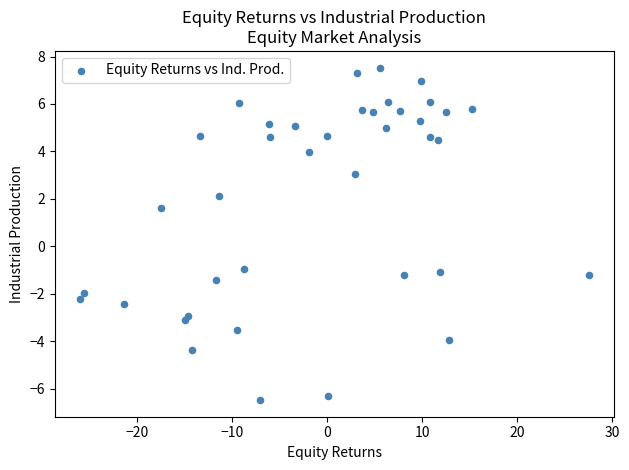

What Y value in the scatter plot is closest to 0?

-0.9